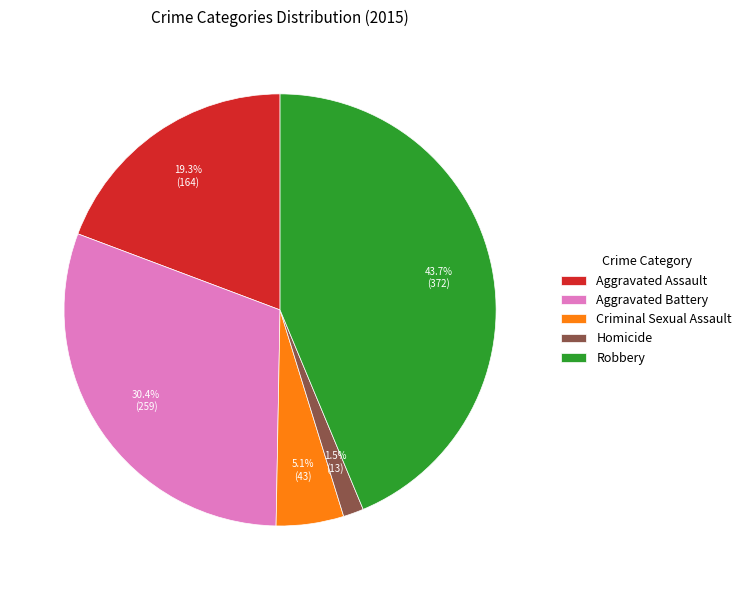

Which slice is the smallest?

Homicide